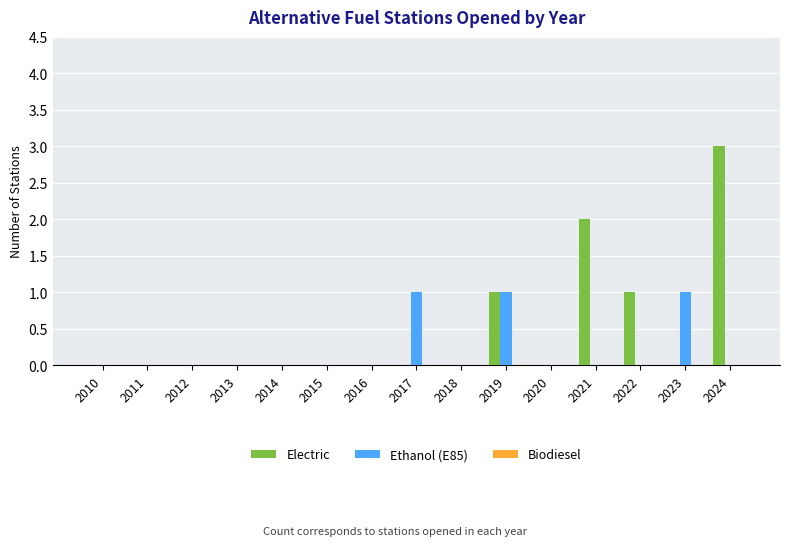

Which series has the largest total across all categories?

Electric